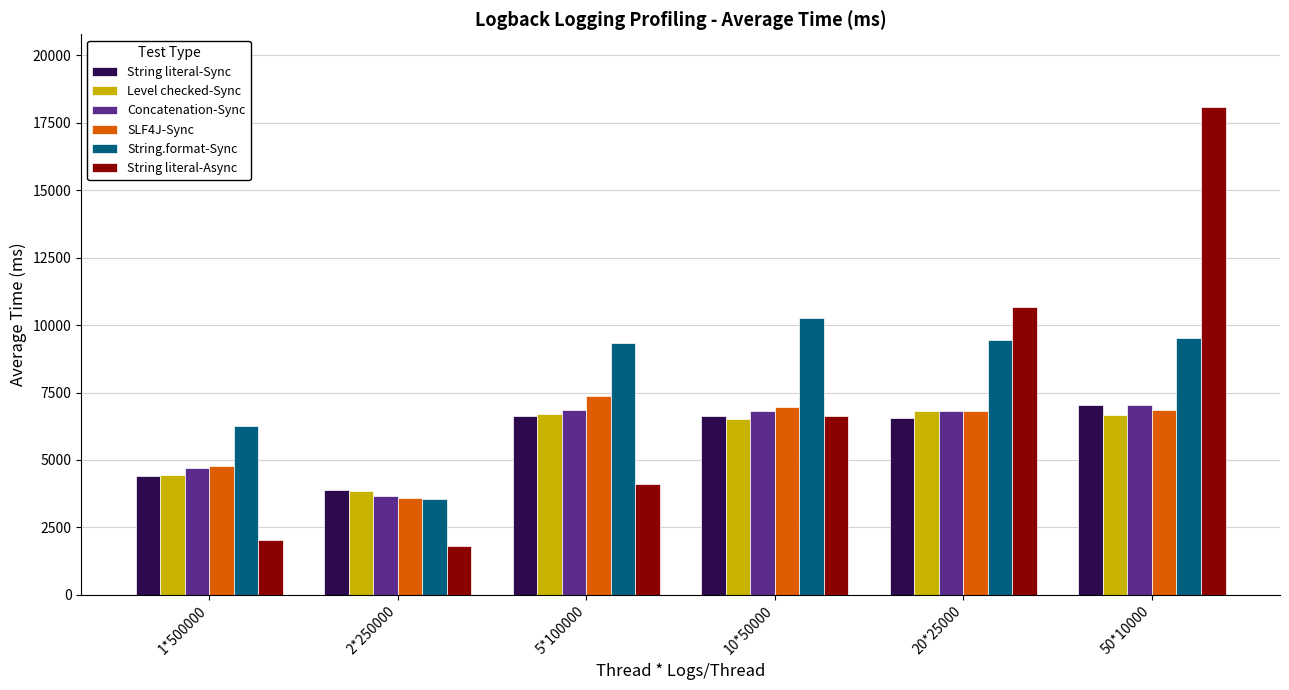

What is the difference between the highest and lowest values at 5*100000?

5250.3